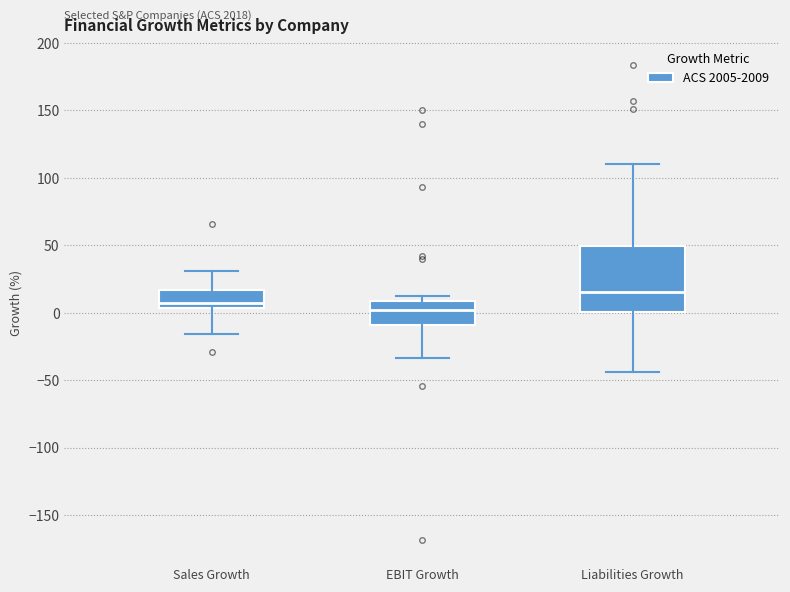

Reading left to right, read every box against the y-axis: the position of its median line, the range the box covers, and the ends of its whiskers. The values are not printed on the chart, so give them approximately, as read against the axis.

Sales Growth: median 5 (just above the box's lower edge), box 5 to 15, whiskers -15 to 30
EBIT Growth: median 0, box -10 to 10, whiskers -35 to 10 (just above the box's upper edge)
Liabilities Growth: median 15, box 0 to 50, whiskers -45 to 110